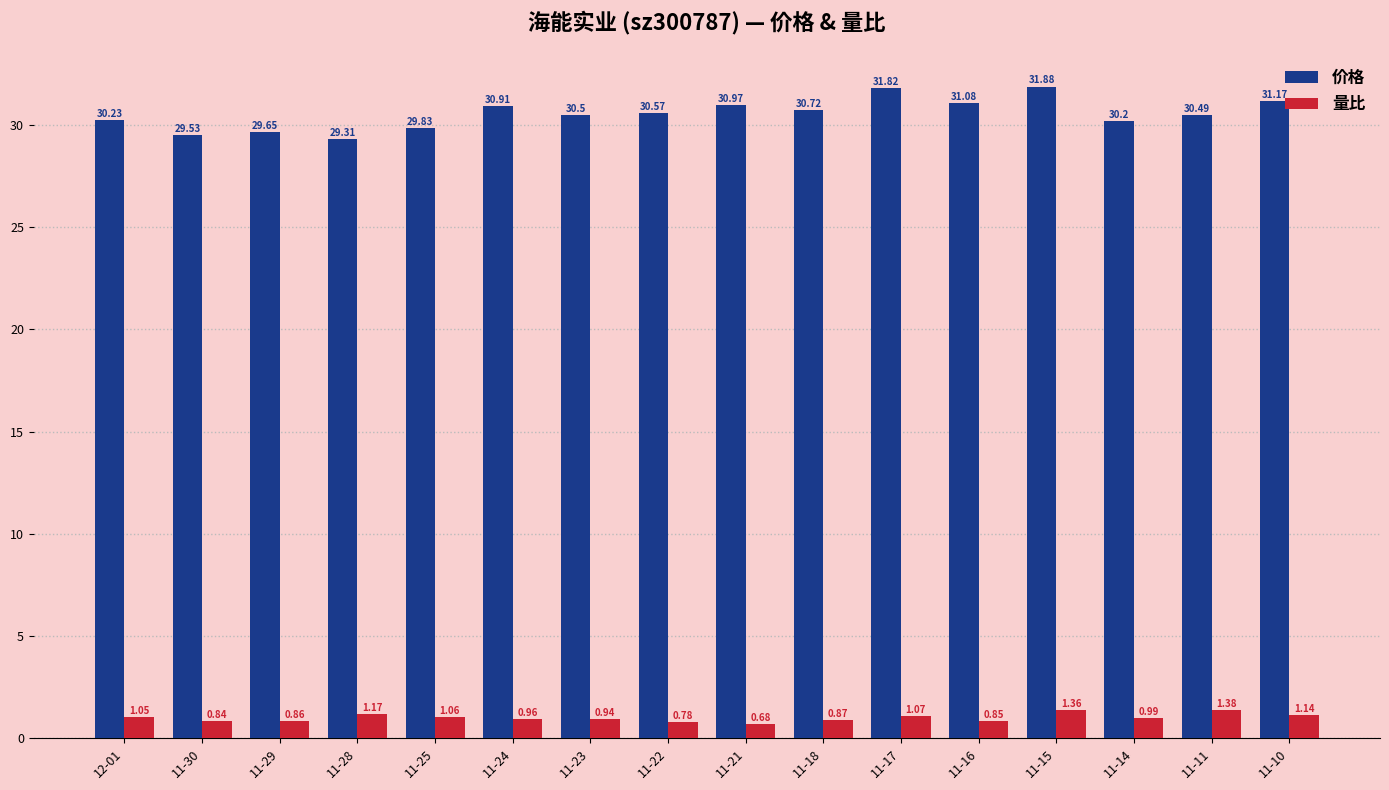

Which series changed the most between 11-29 and 11-21?

价格